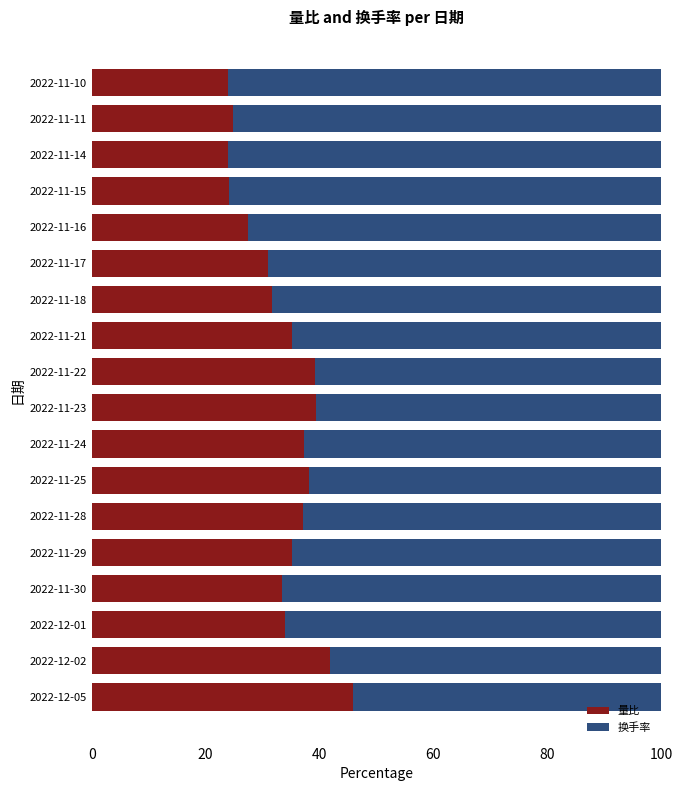

What is the difference between the second highest and minimum values in the 量比 series?

18.0